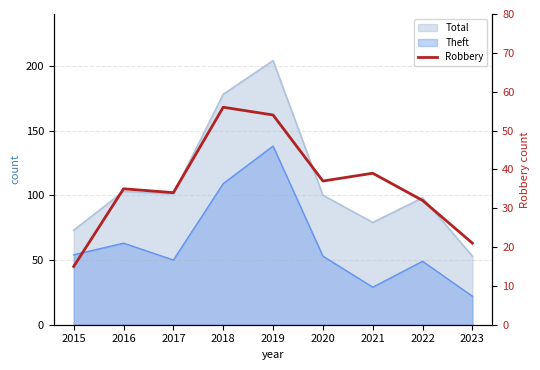

What is the approximate value at 2017, to the nearest 5?

35